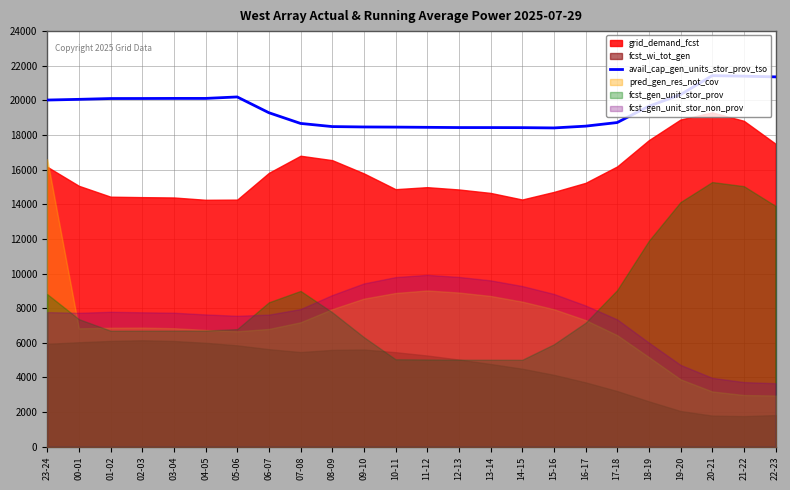

True or false: the data shows 19663 at 18-19.

True